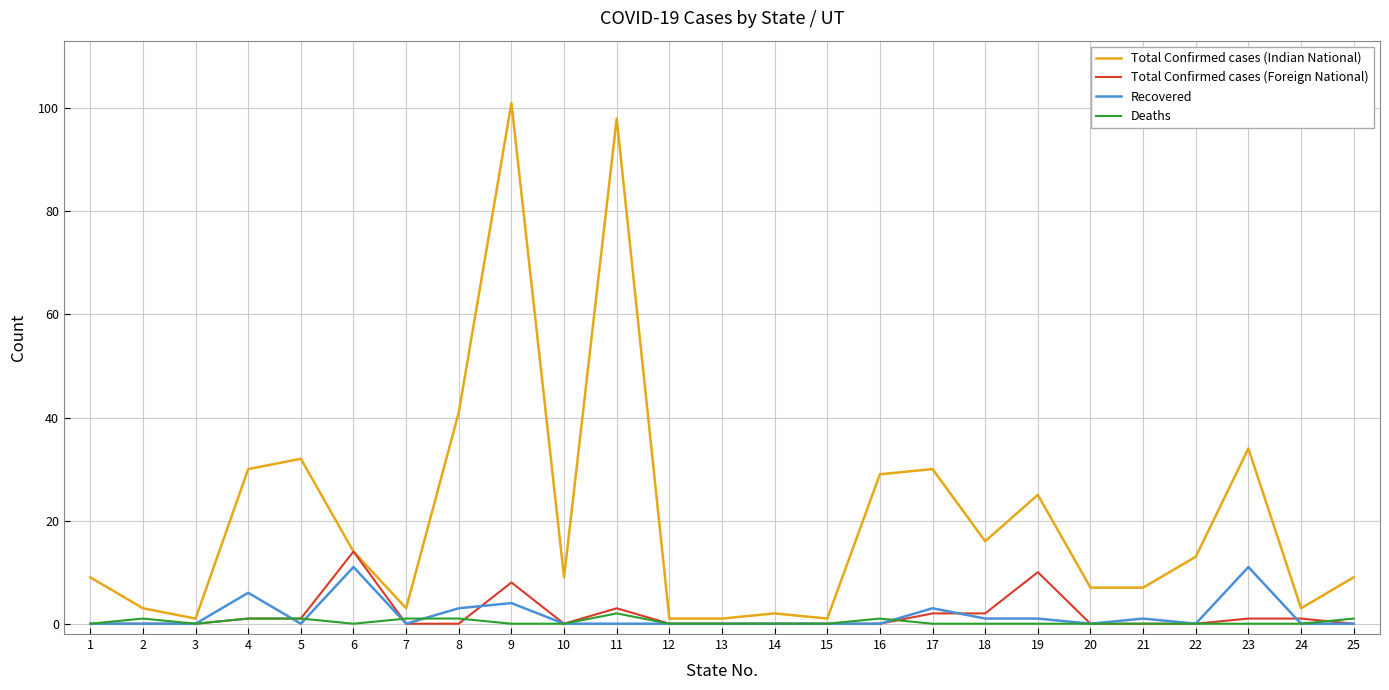

Which label corresponds to the largest value in the chart?

9